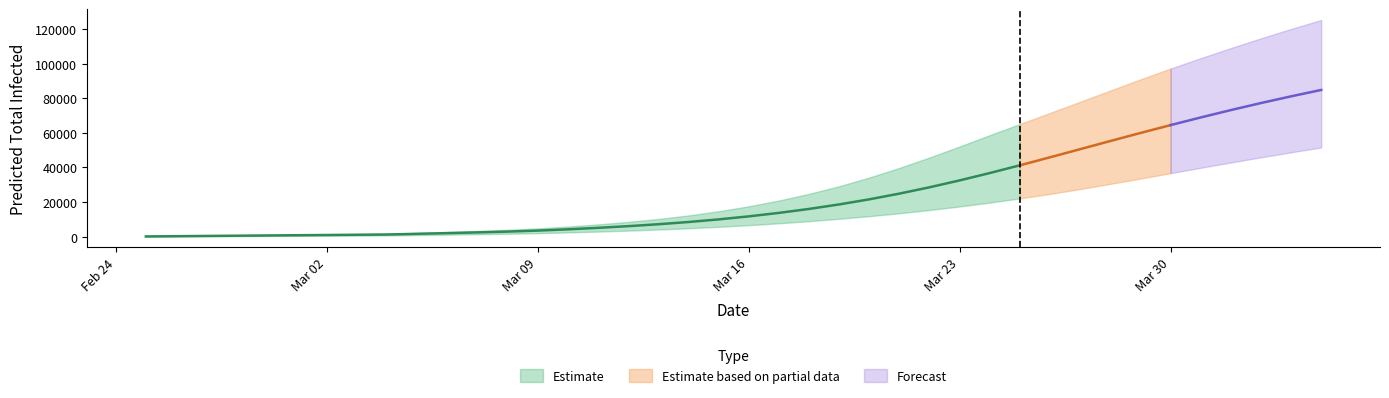

True or false: predicted_total_infected_lower has more than 1 points higher than both neighbors.

False